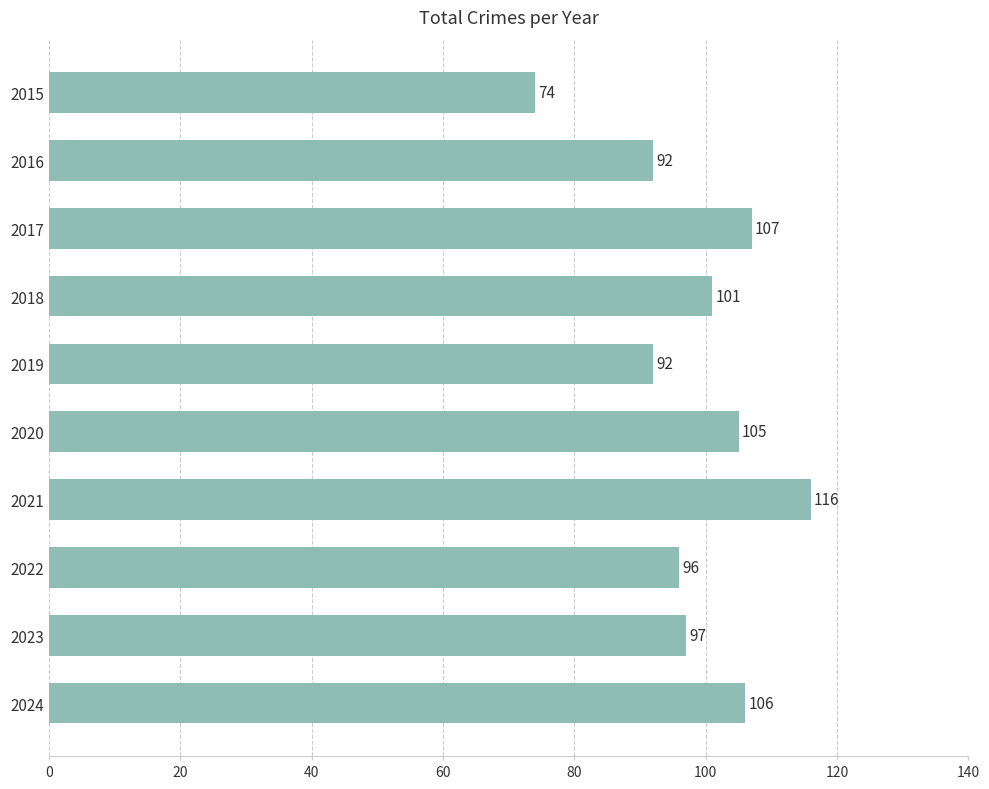

Read the value at 2021.

116